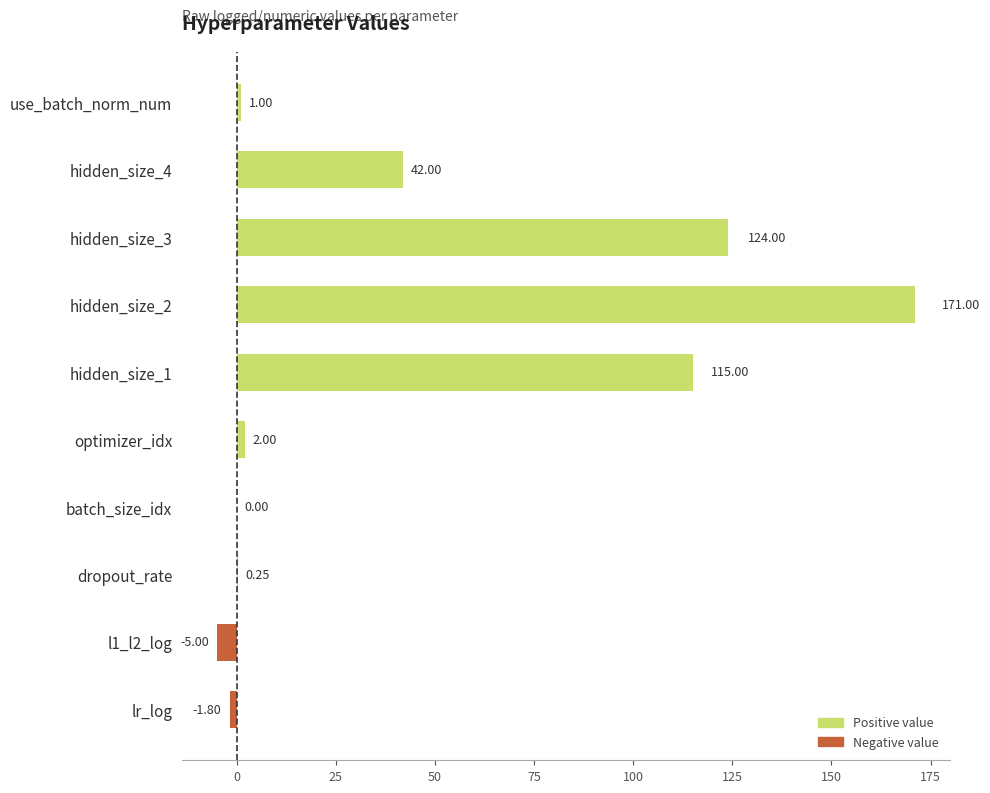

Which has a higher value, hidden_size_3 or use_batch_norm_num?

hidden_size_3